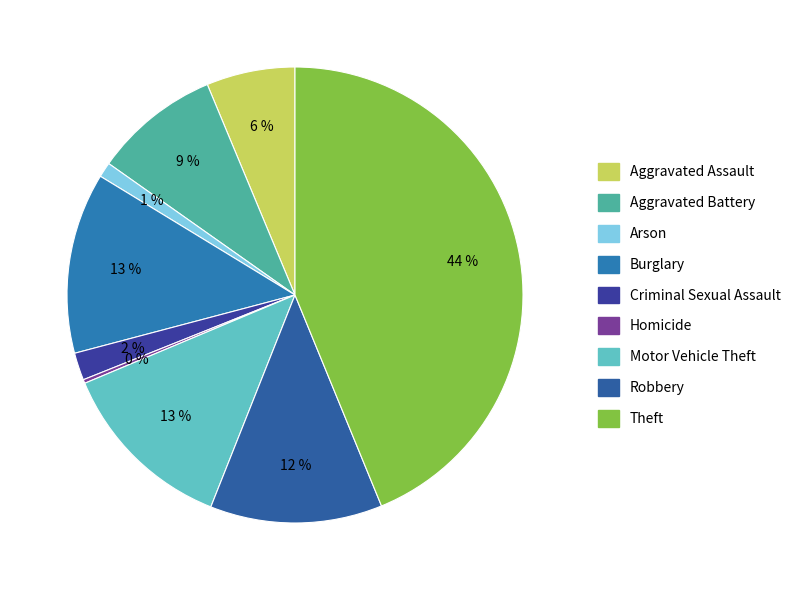

Is there any slice that represents more than half of the pie?

No